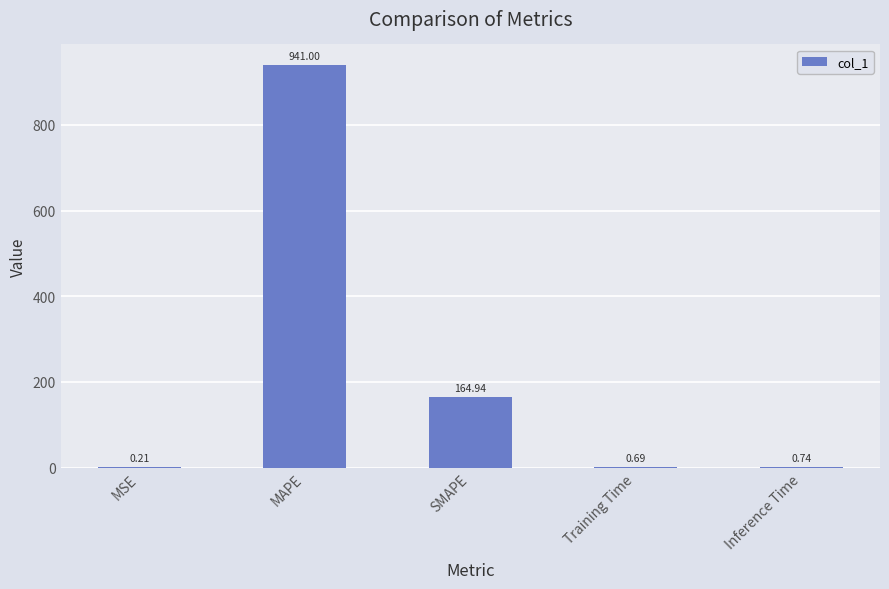

How many distinct data groups are displayed?

1